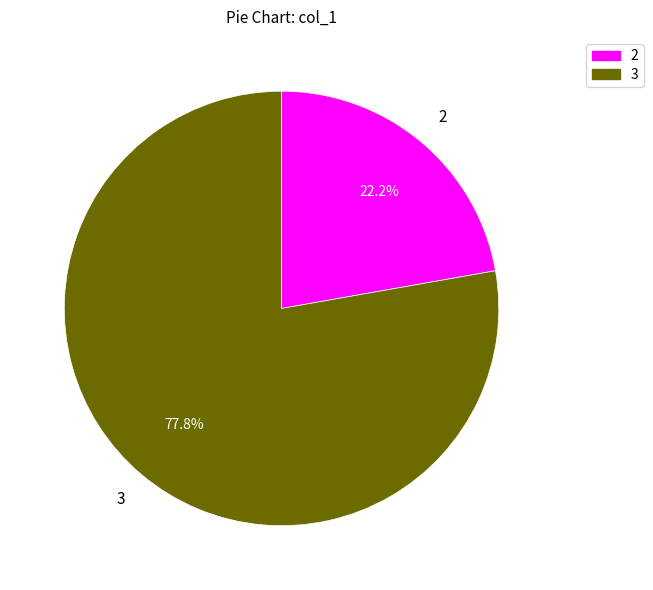

Is there a majority slice in this chart?

Yes